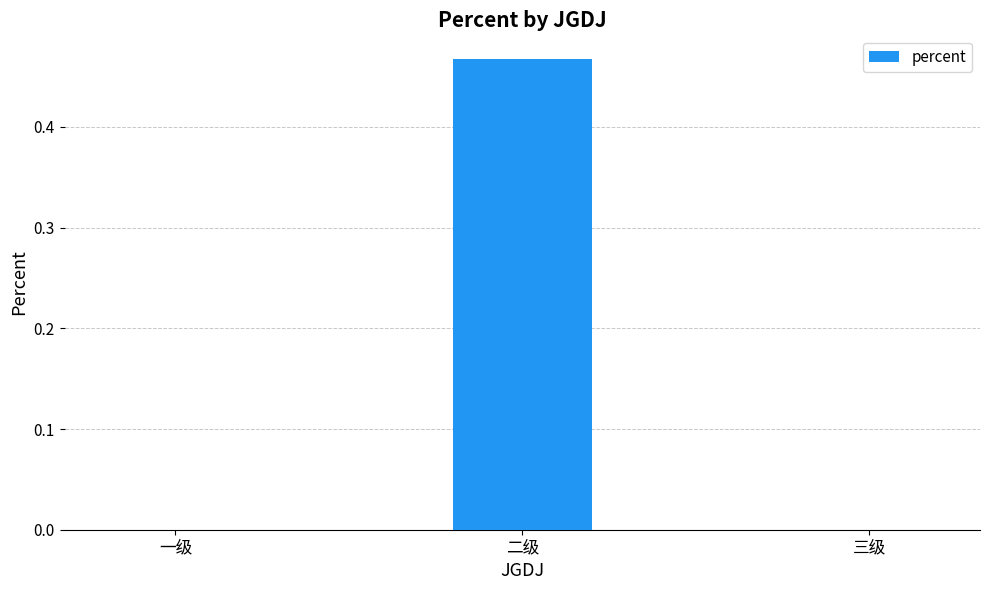

The value at 一级 is 0.0. True or false?

True